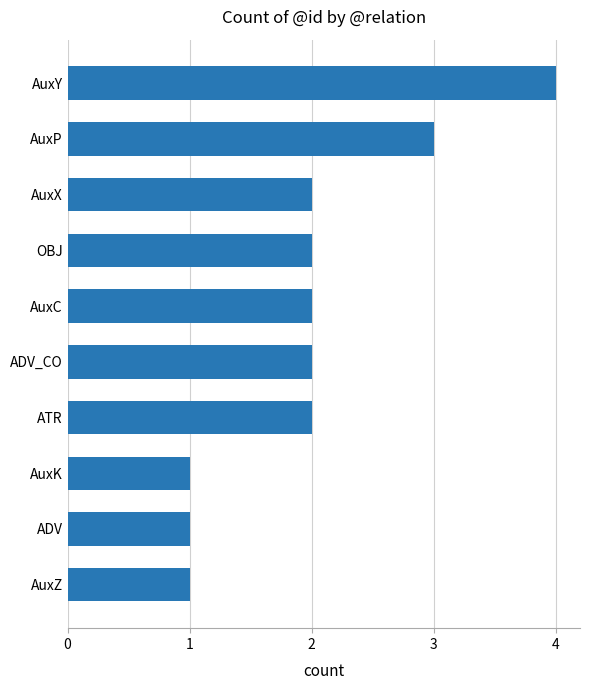

The chart shows a value of 2 at AuxX. True or false?

True